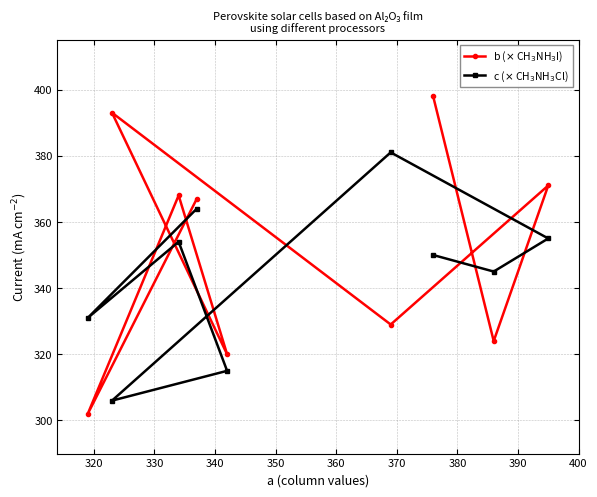

Reading left to right, list all the values displayed in this chart.

b ($\times$ CH$_3$NH$_3$I): 302	393	368	367	320	329	398	324	371
c ($\times$ CH$_3$NH$_3$Cl): 331	306	354	364	315	381	350	345	355